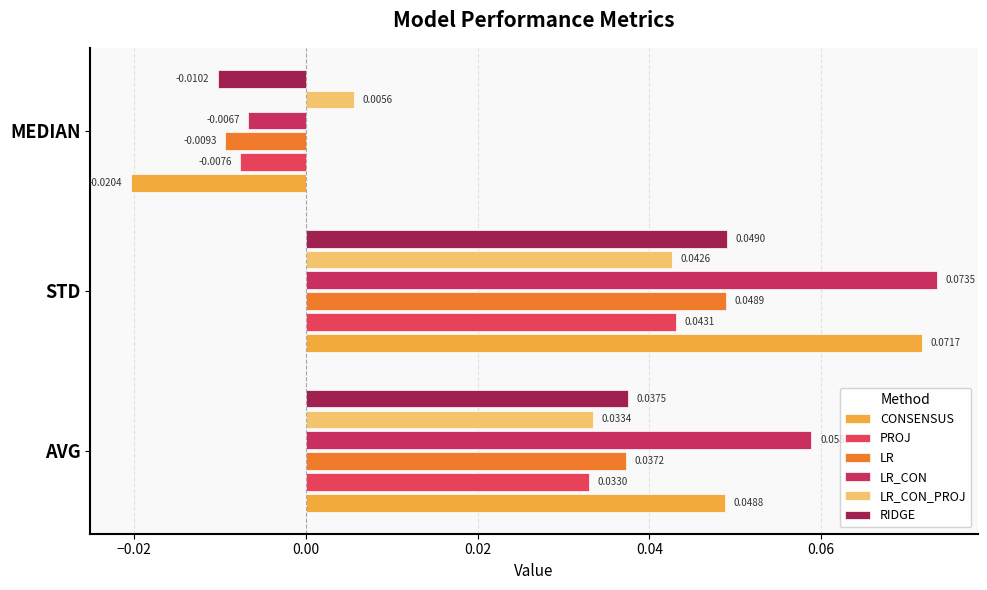

What are all the series names shown in the legend?

CONSENSUS, PROJ, LR, LR_CON, LR_CON_PROJ, RIDGE